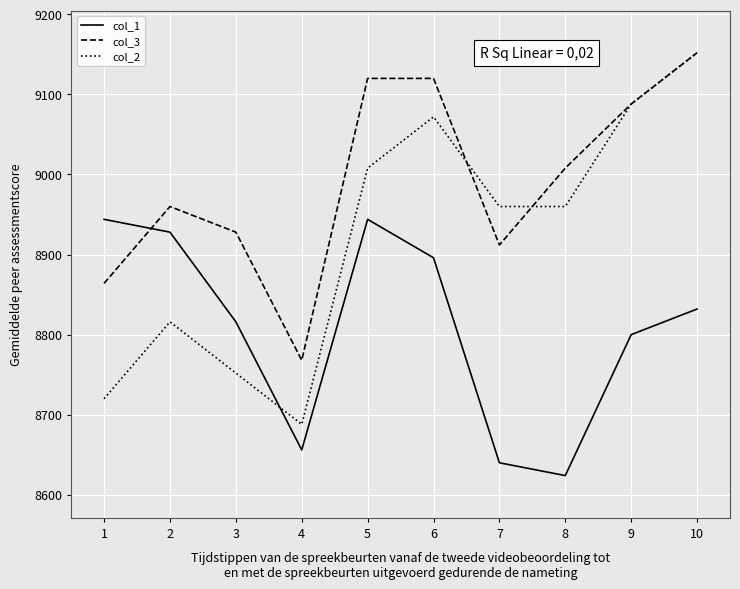

Between which two adjacent categories do col_2 and col_3 first intersect?

6 and 7